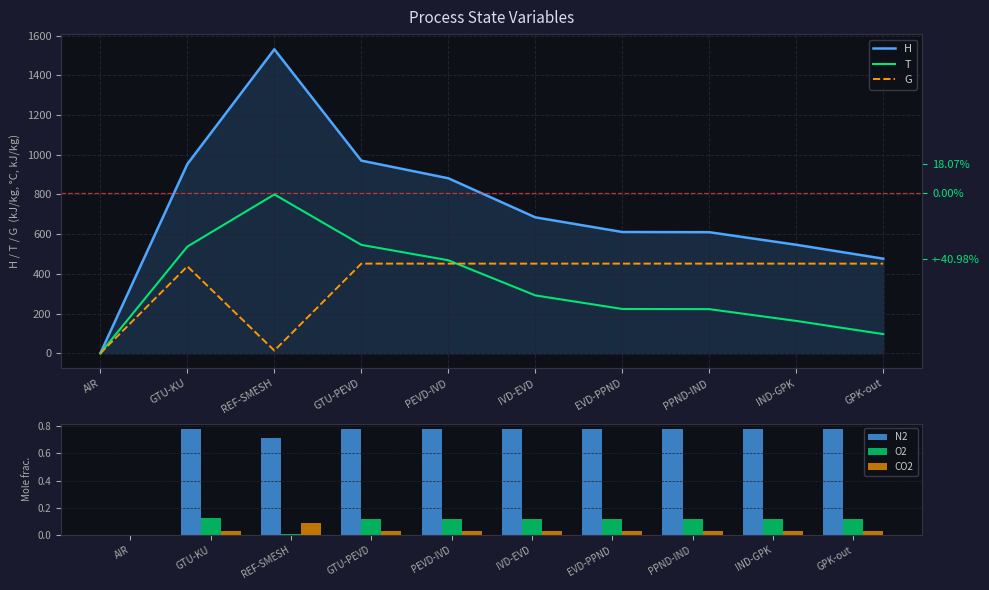

Rank the categories by N2 value from highest to lowest.

GTU-KU, GTU-PEVD, PEVD-IVD, IVD-EVD, EVD-PPND, PPND-IND, IND-GPK, GPK-out, REF-SMESH, AIR